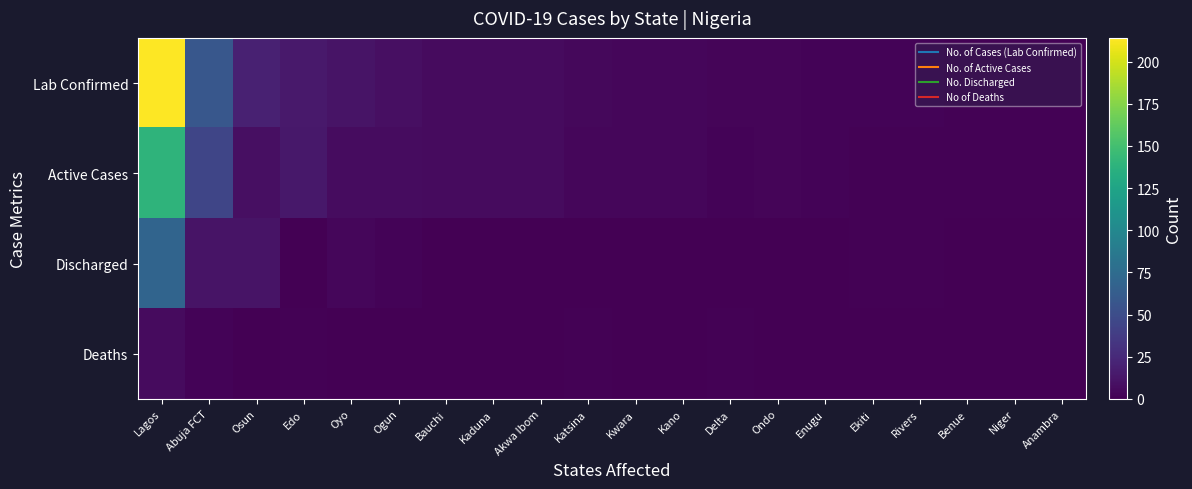

Reading left to right, list all the values displayed in this chart.

Lab Confirmed: Lagos=214	Abuja FCT=58	Osun=20	Edo=15	Oyo=11	Ogun=9	Bauchi=6	Kaduna=6	Akwa Ibom=6	Katsina=5	Kwara=4	Kano=4	Delta=3	Ondo=3	Enugu=2	Ekiti=2	Rivers=2	Benue=1	Niger=1	Anambra=1
Active Cases: Lagos=139	Abuja FCT=45	Osun=9	Edo=14	Oyo=7	Ogun=7	Bauchi=6	Kaduna=6	Akwa Ibom=6	Katsina=4	Kwara=4	Kano=4	Delta=2	Ondo=3	Enugu=2	Ekiti=1	Rivers=1	Benue=1	Niger=1	Anambra=1
Discharged: Lagos=69	Abuja FCT=11	Osun=11	Edo=0	Oyo=4	Ogun=2	Bauchi=0	Kaduna=0	Akwa Ibom=0	Katsina=0	Kwara=0	Kano=0	Delta=0	Ondo=0	Enugu=0	Ekiti=1	Rivers=1	Benue=0	Niger=0	Anambra=0
Deaths: Lagos=6	Abuja FCT=2	Osun=0	Edo=1	Oyo=0	Ogun=0	Bauchi=0	Kaduna=0	Akwa Ibom=0	Katsina=1	Kwara=0	Kano=0	Delta=1	Ondo=0	Enugu=0	Ekiti=0	Rivers=0	Benue=0	Niger=0	Anambra=0